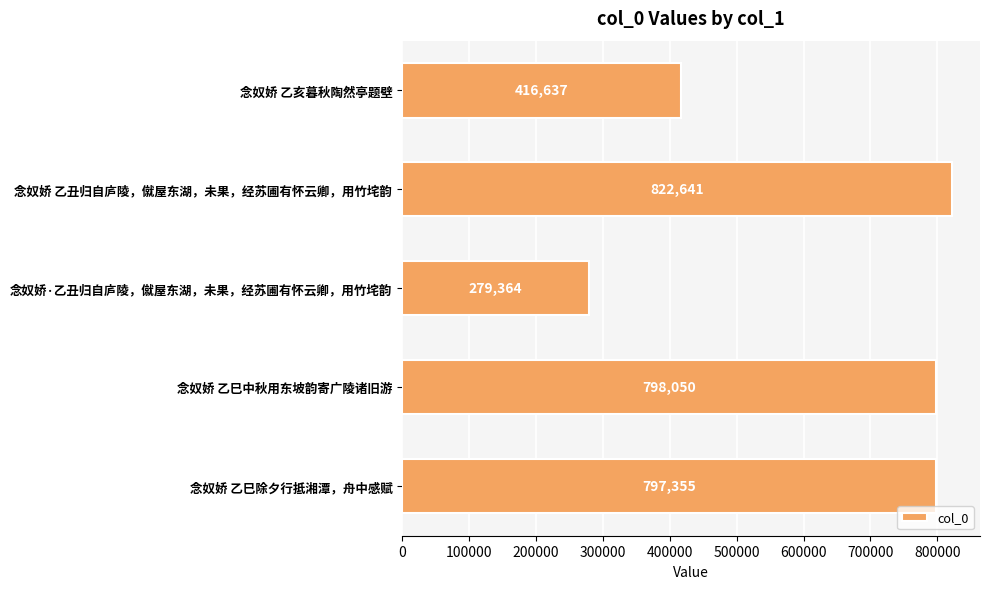

What is the difference between the maximum and second lowest values?

406004